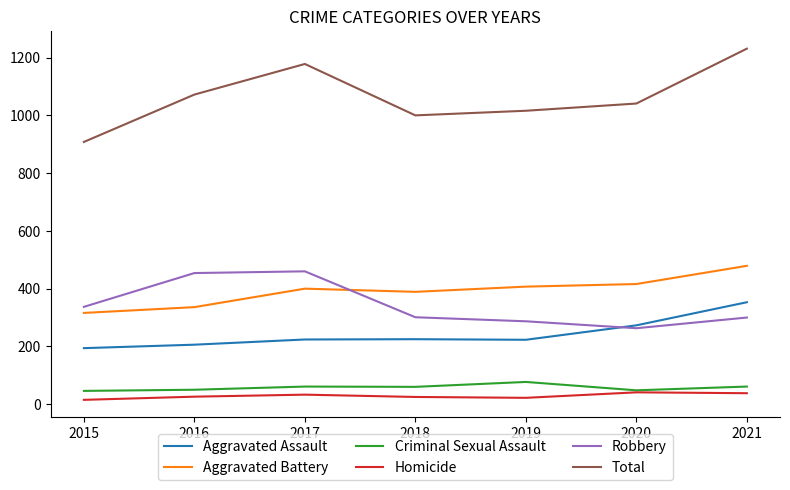

Rank the series by their maximum value, from lowest to highest.

Homicide, Criminal Sexual Assault, Aggravated Assault, Robbery, Aggravated Battery, Total